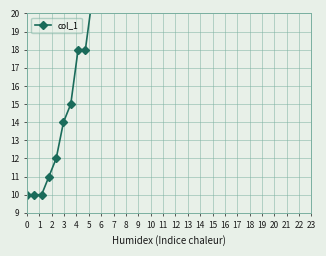

What is the ratio of the value at 17 to the value at 6?

2.7